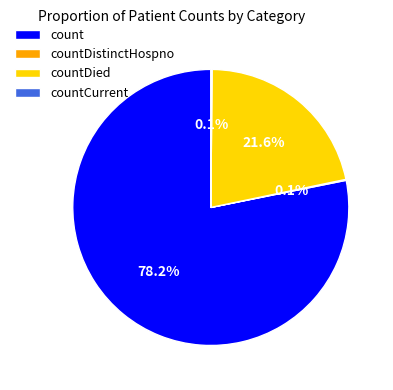

What is the largest slice in the pie chart?

count